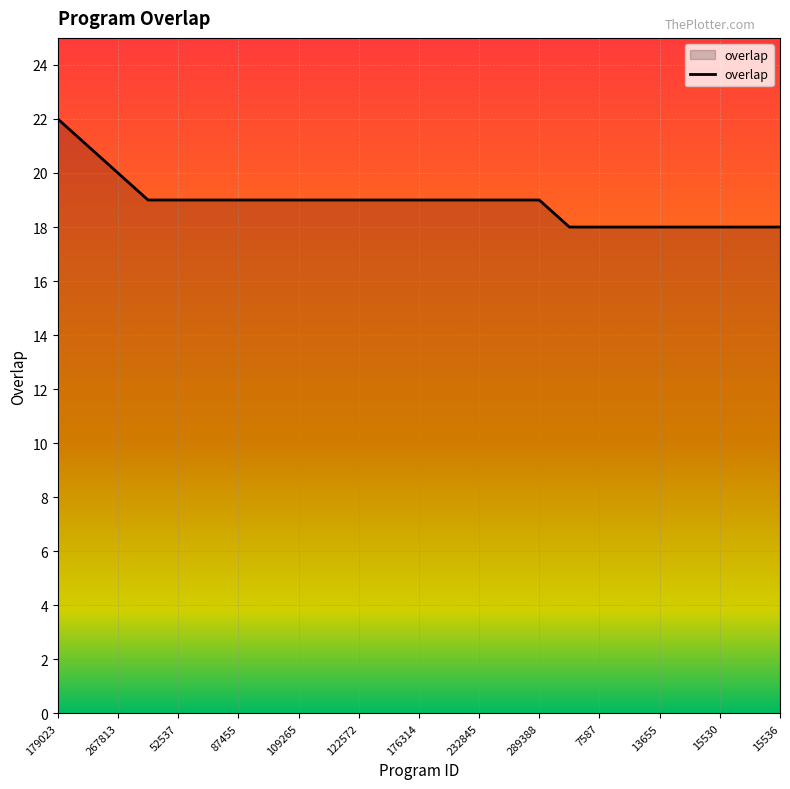

What is the maximum value shown in the chart?

22